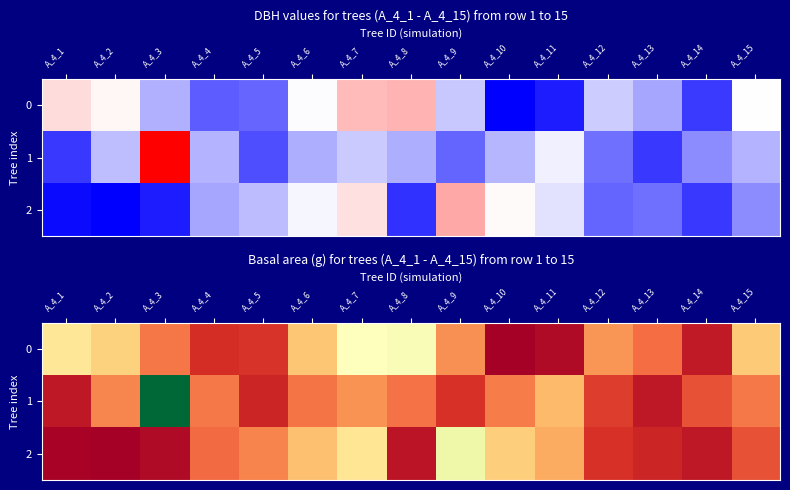

Between A_4_6 and A_4_4, which is larger?

A_4_6